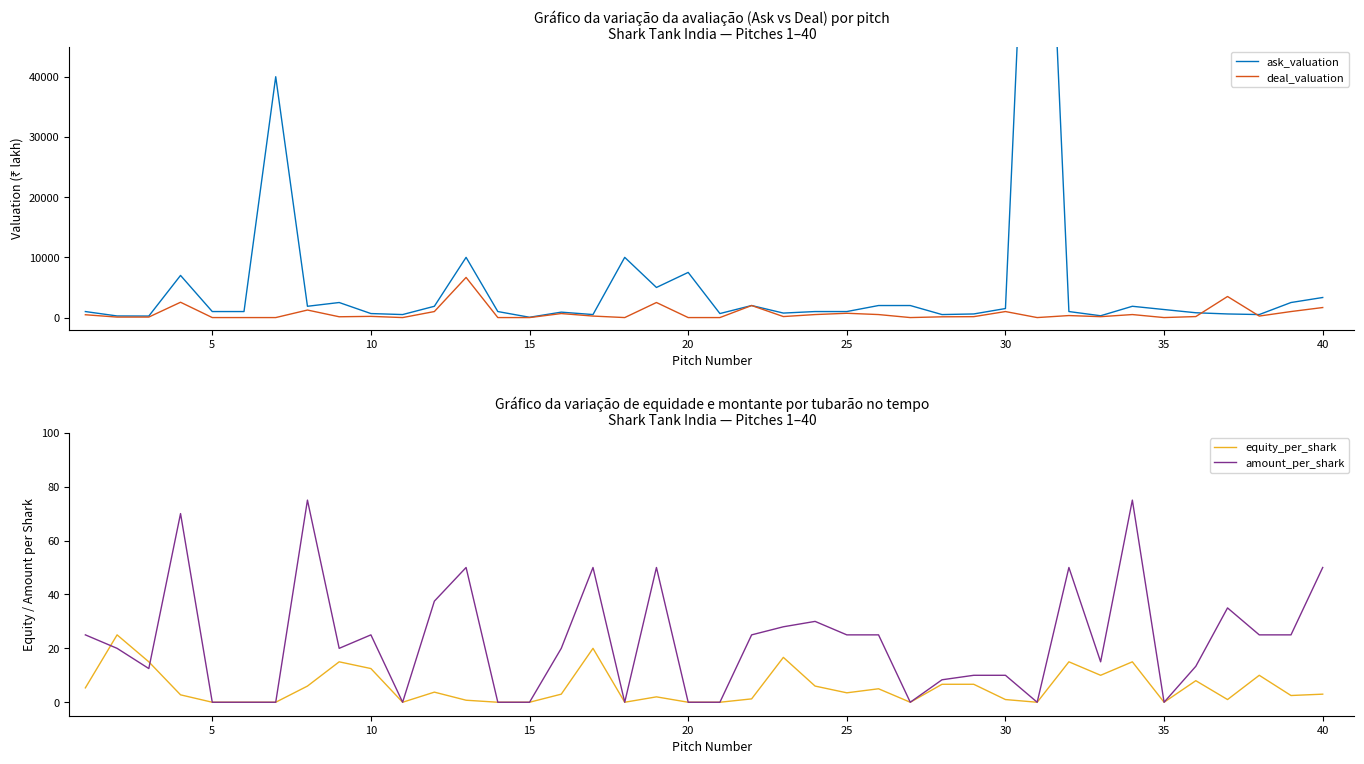

What are all the series names shown in the legend?

ask_valuation, deal_valuation, equity_per_shark, amount_per_shark